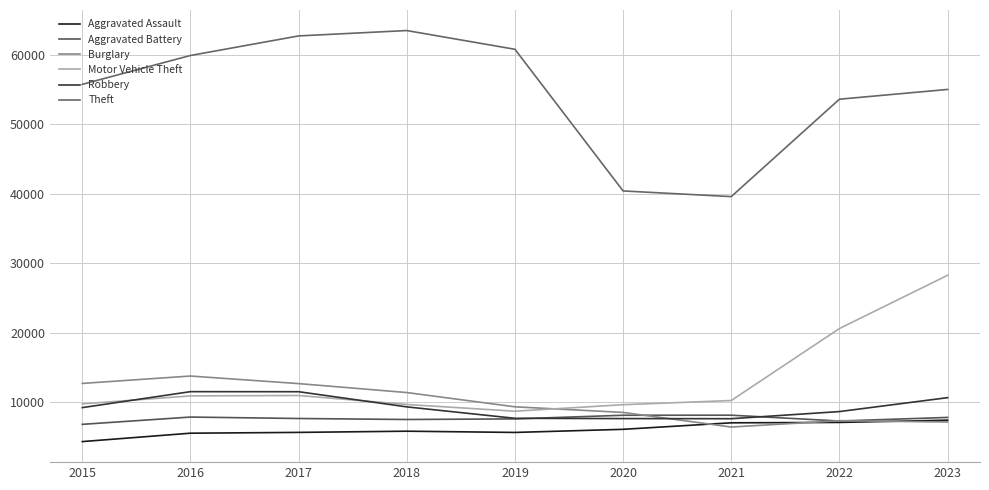

Is the value of Motor Vehicle Theft at 2023 greater than the value of Theft at 2023?

No